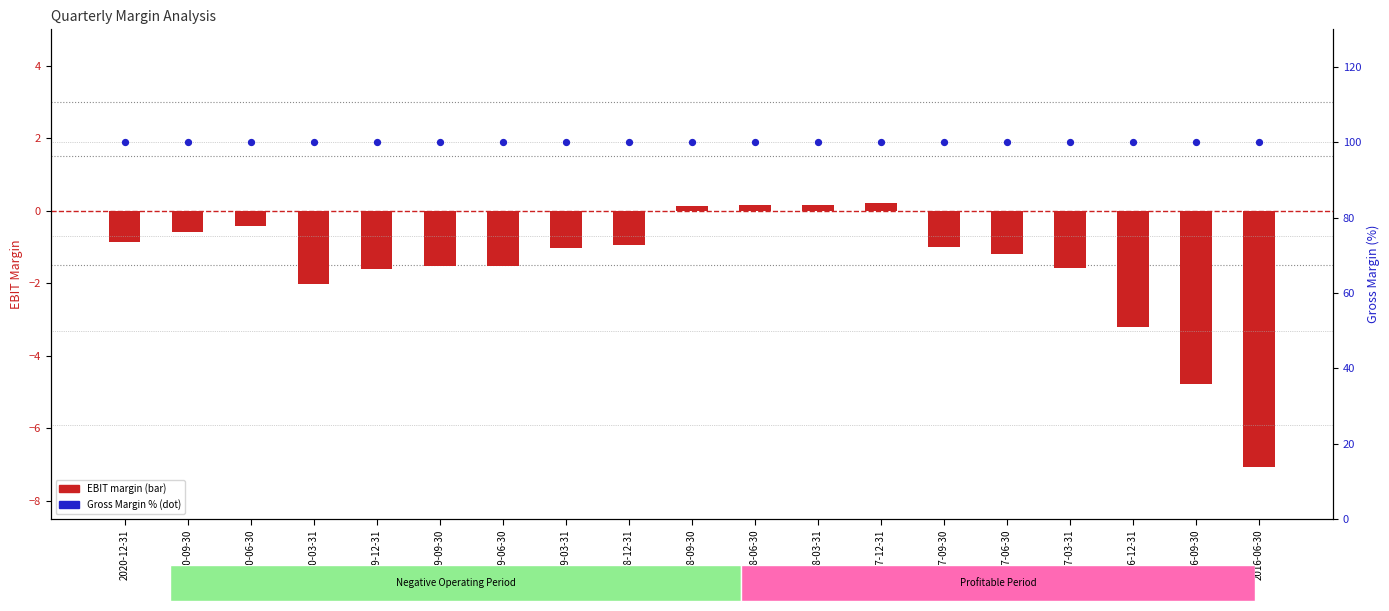

Which series has the widest spread of Y values?

EBIT margin